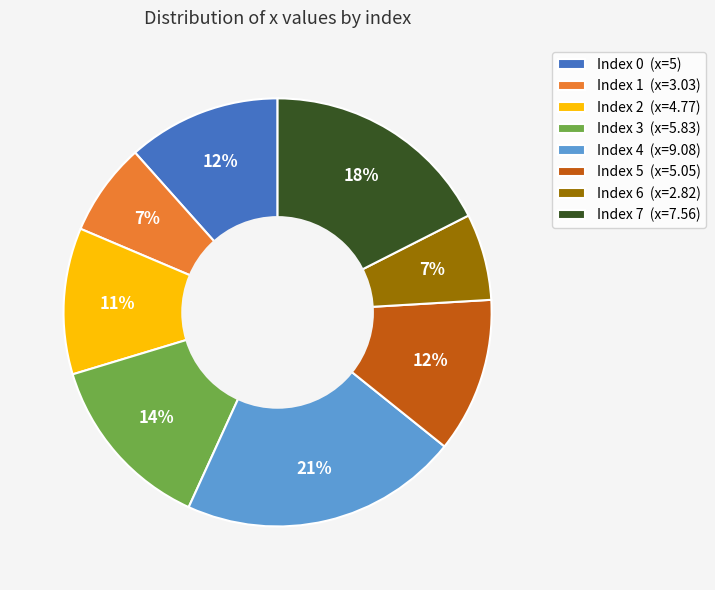

To the nearest percent, what is the combined percentage of Index 1 (x=3.03) and Index 3 (x=5.83)?

21%